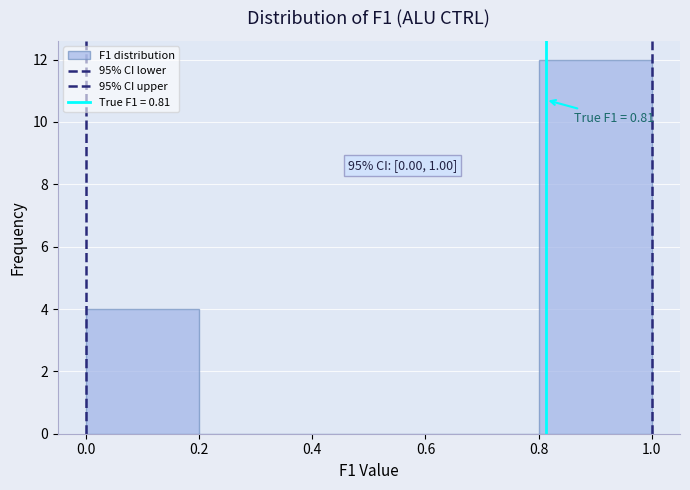

Over which range of the x-axis is the bar tallest?

0.8 to 1.0